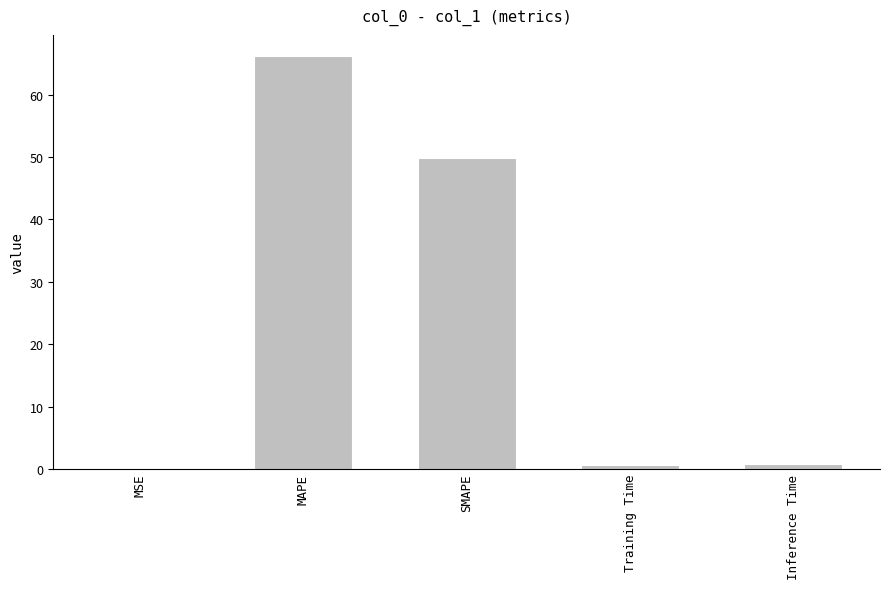

What is the sum of all values?

117.5